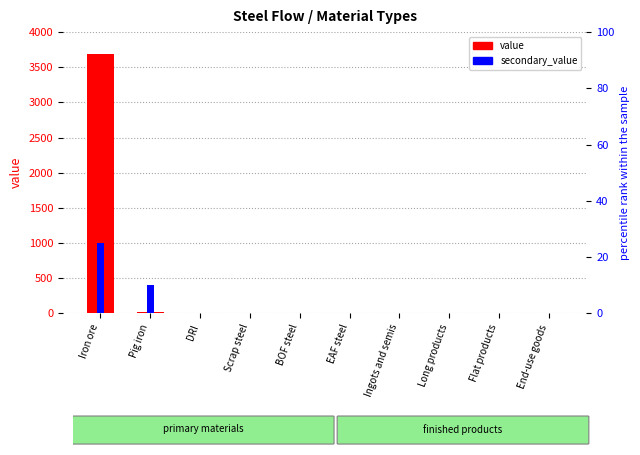

List the labels in order of secondary_value value, smallest first.

DRI, Scrap steel, BOF steel, EAF steel, Ingots and semis, Long products, Flat products, End-use goods, Pig iron, Iron ore